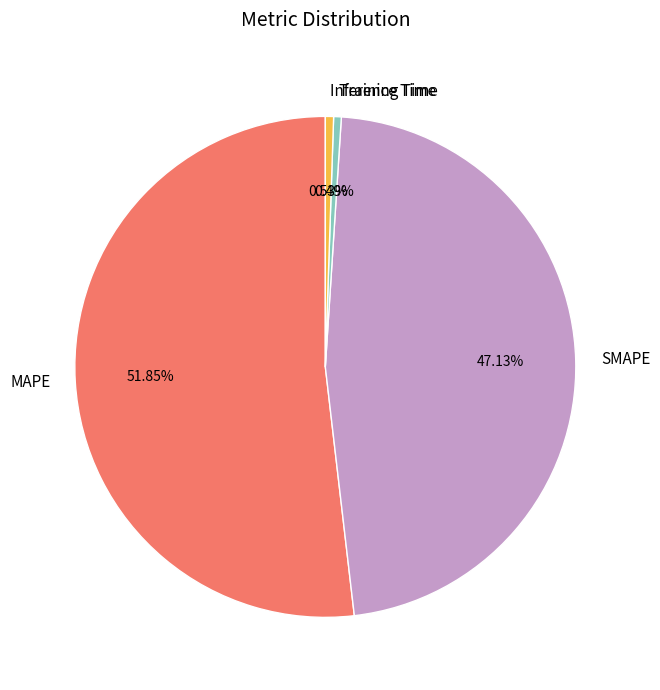

Is it true that Training Time is 0% of the pie?

True